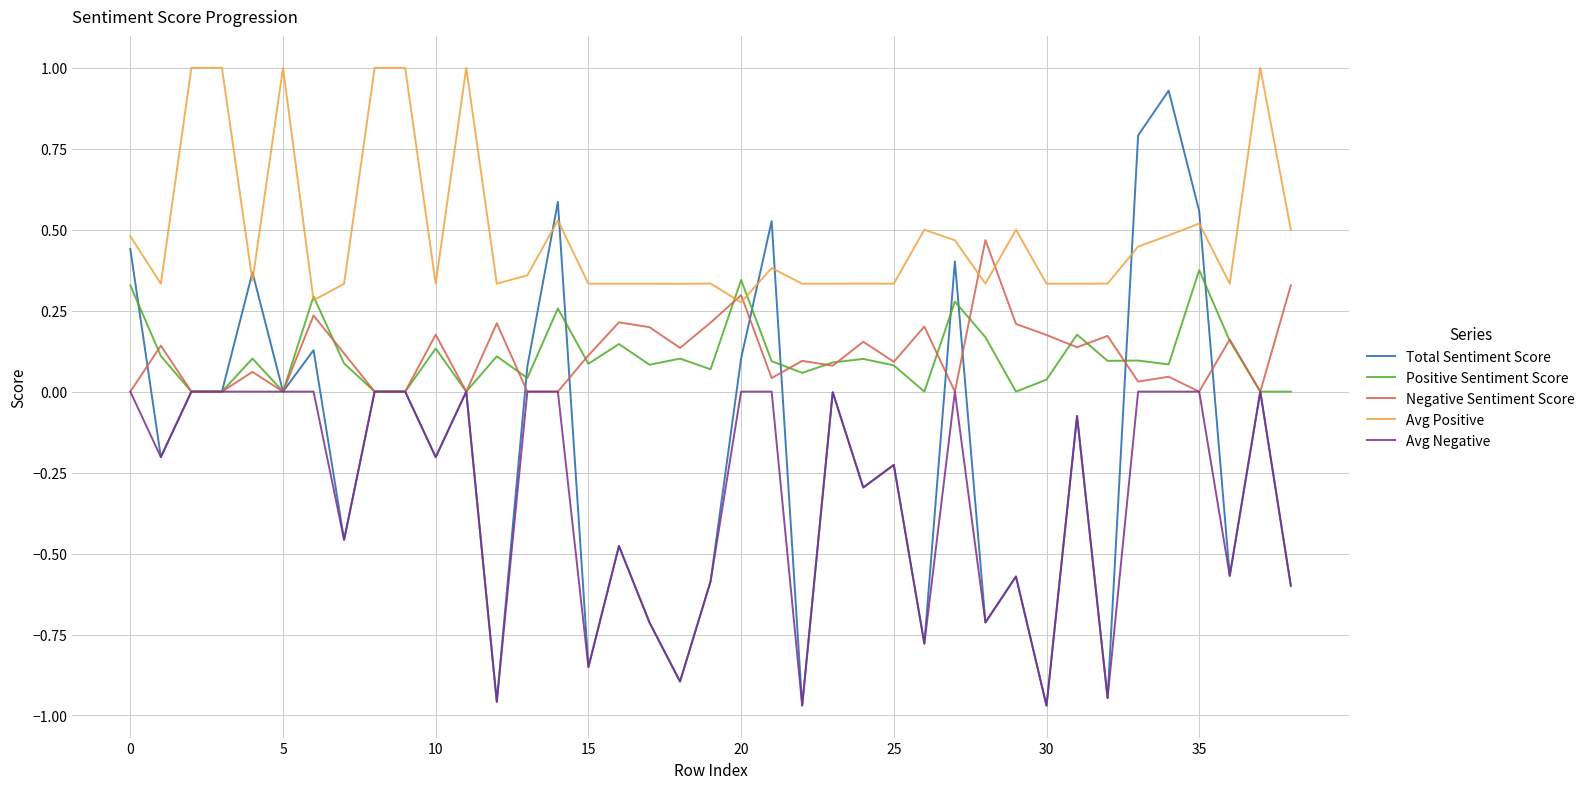

Which series has the largest range (max minus min)?

Total Sentiment Score